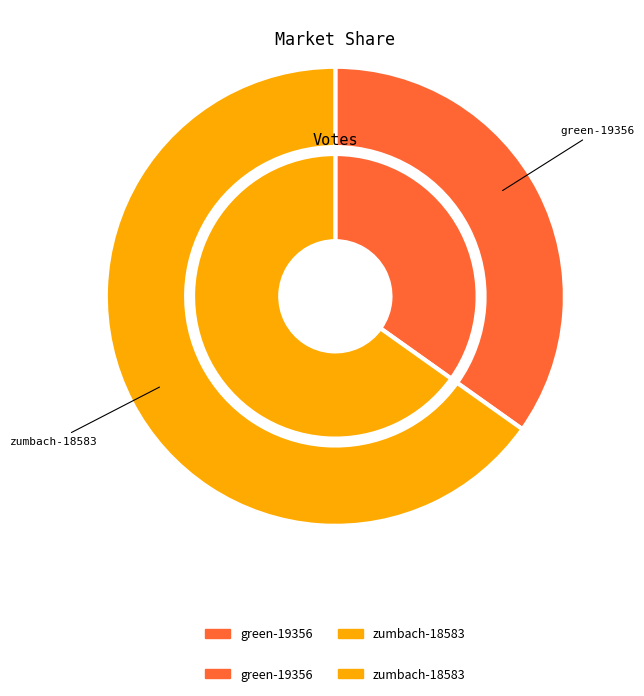

Between green-19356 and zumbach-18583, which is larger?

zumbach-18583